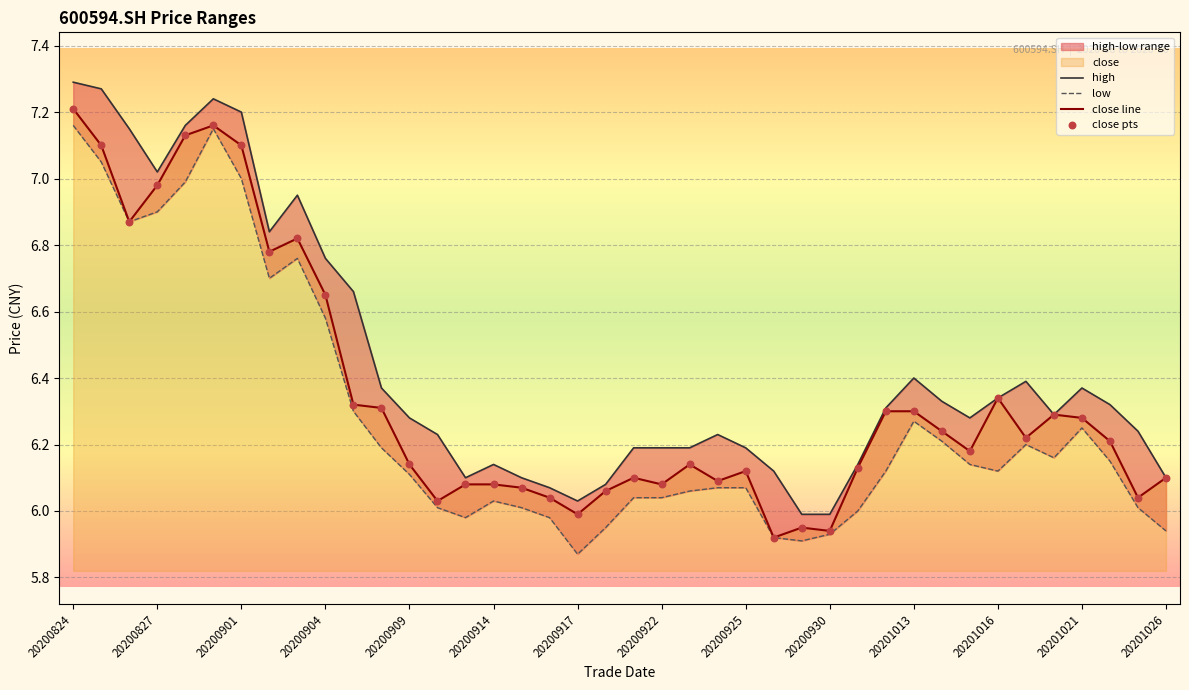

Which series contains the highest Y value?

high